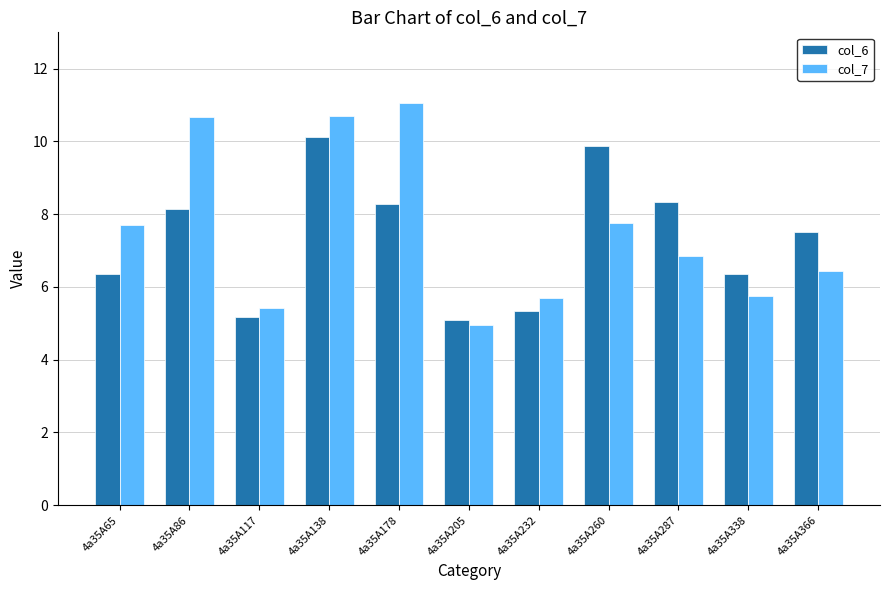

How many bars are there in total?

22